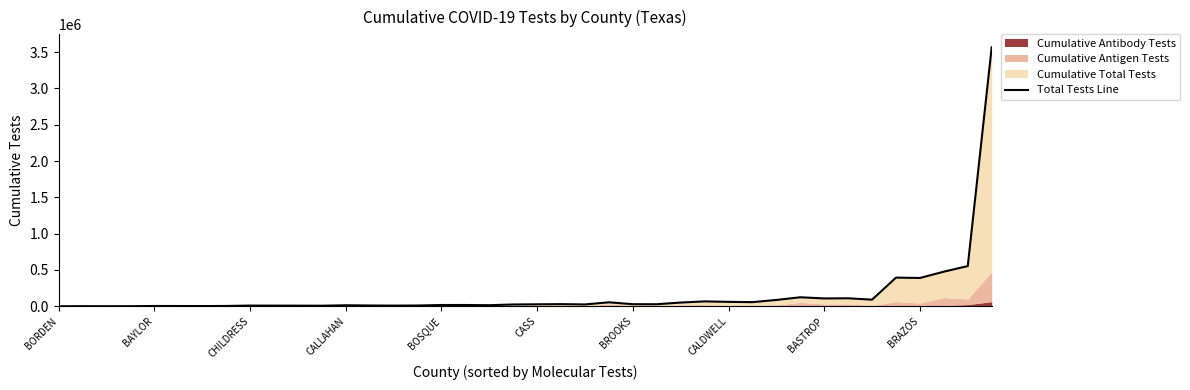

The chart shows a value of 389942 at BRAZOS. True or false?

True